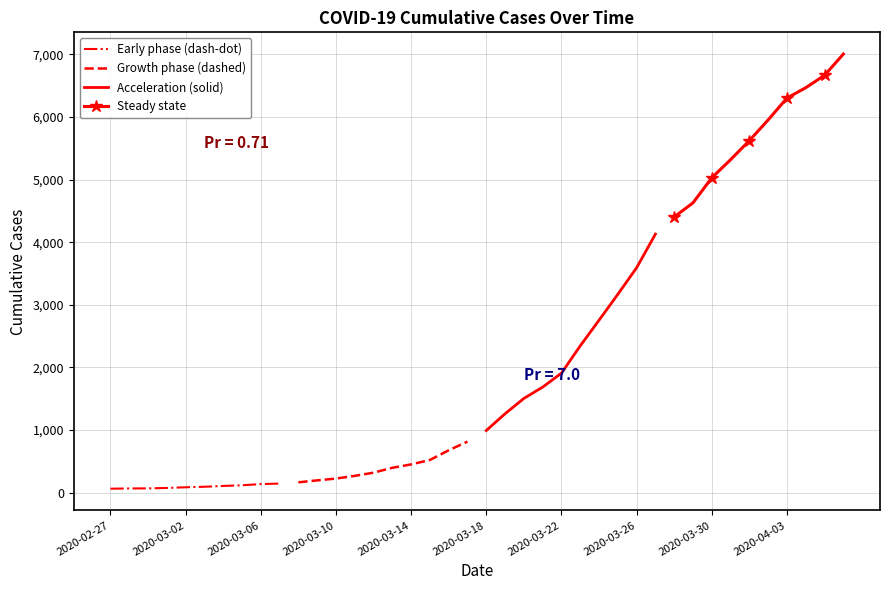

What are all the series names shown in the legend?

Early phase (dash-dot), Growth phase (dashed), Acceleration (solid), Steady state